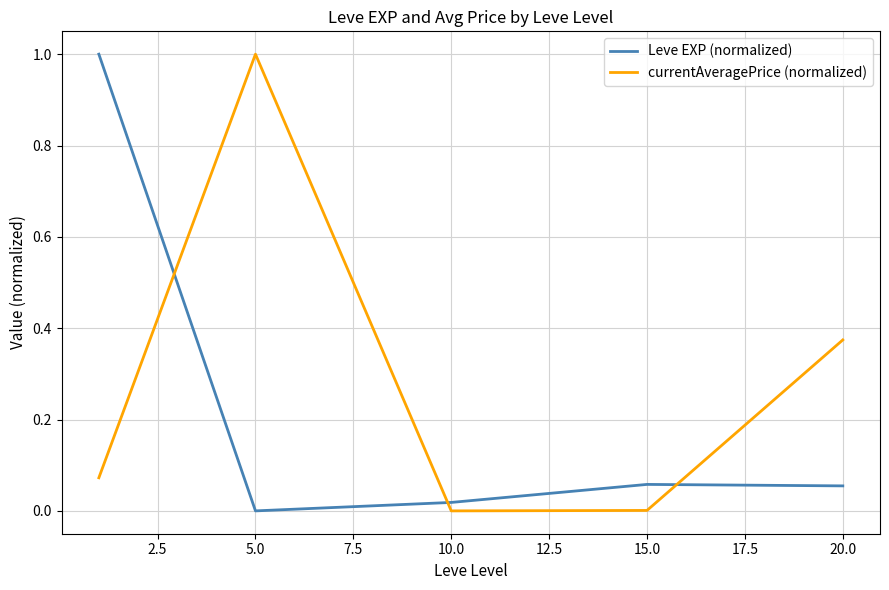

What is the maximum value shown in the chart?

1.0